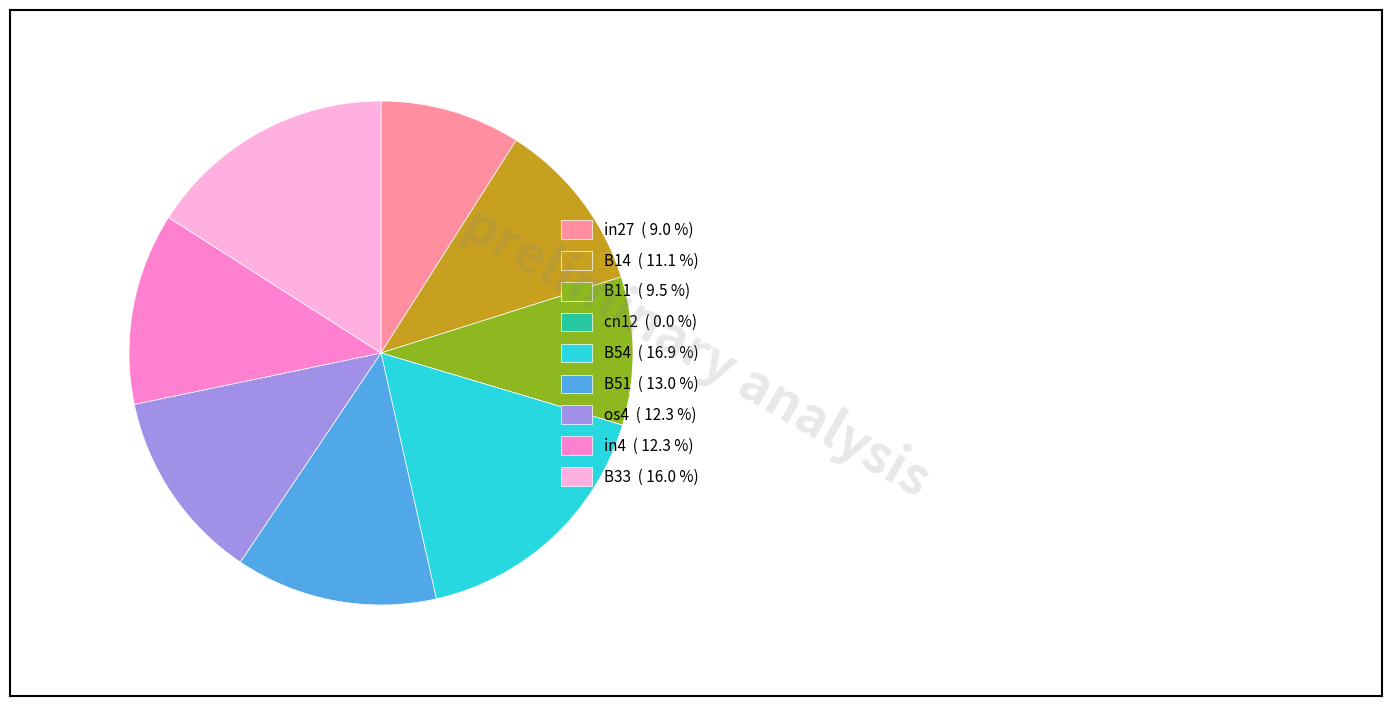

Is there any slice that represents more than half of the pie?

No